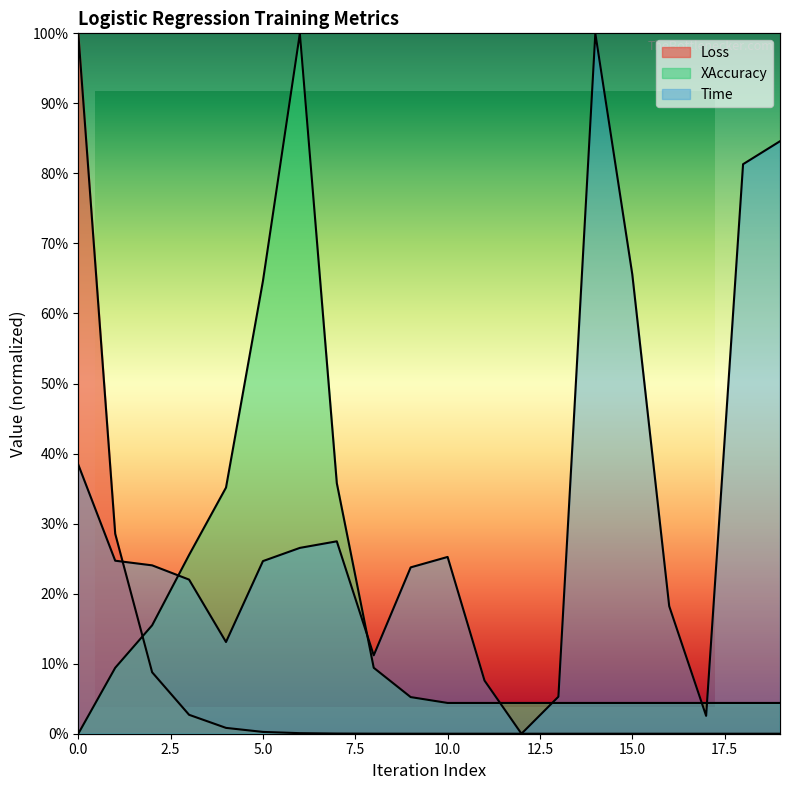

What is the value of the XAccuracy point at the 8th from the left?

0.4